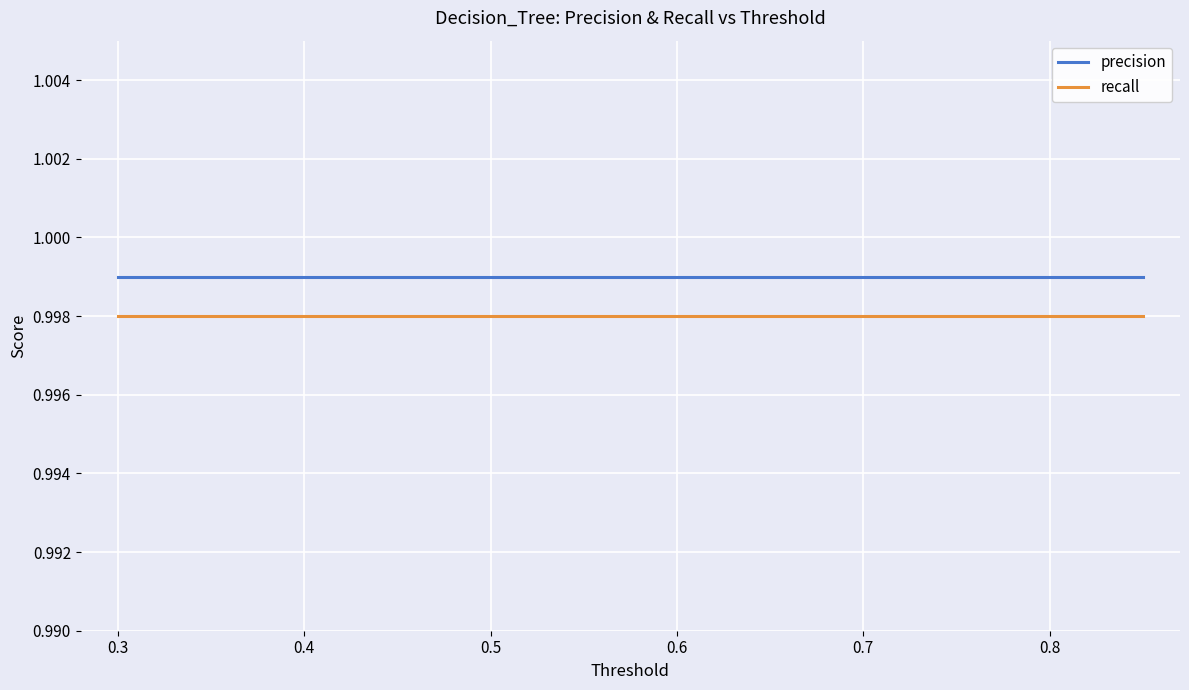

Rank the series by their maximum value, from highest to lowest.

precision, recall